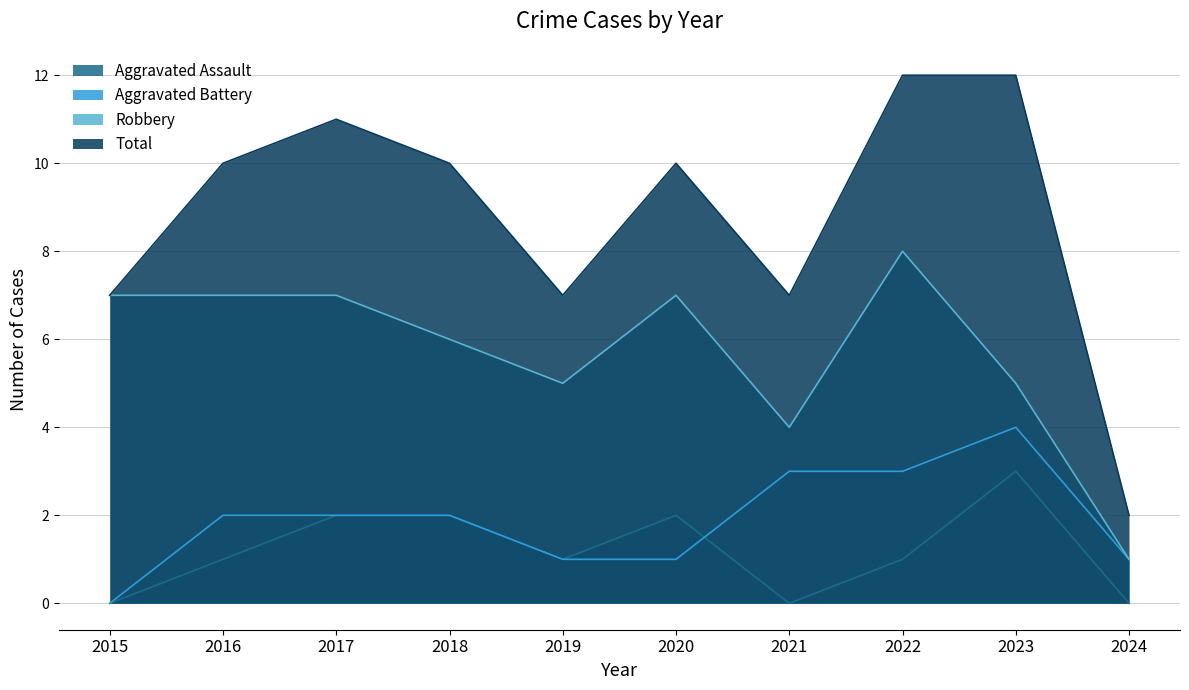

Rank the series at 2021 from highest to lowest value.

Total, Robbery, Aggravated Battery, Aggravated Assault